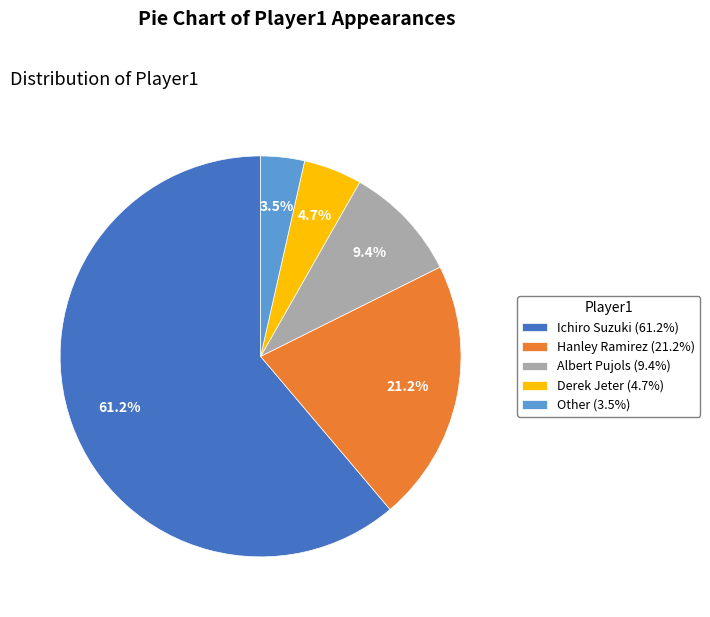

To the nearest percent, what is the difference between the largest and smallest slice percentages?

58%